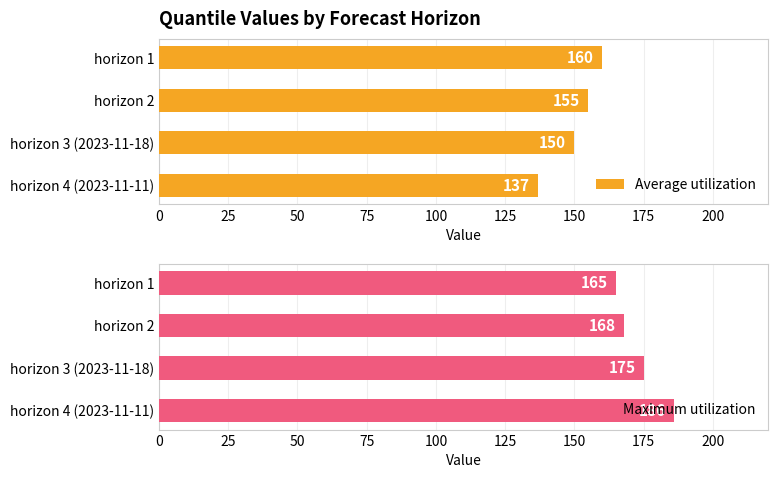

Reading left to right, extract all data points from this chart.

Average utilization: 137	150	155	160
Maximum utilization: 186	175	168	165